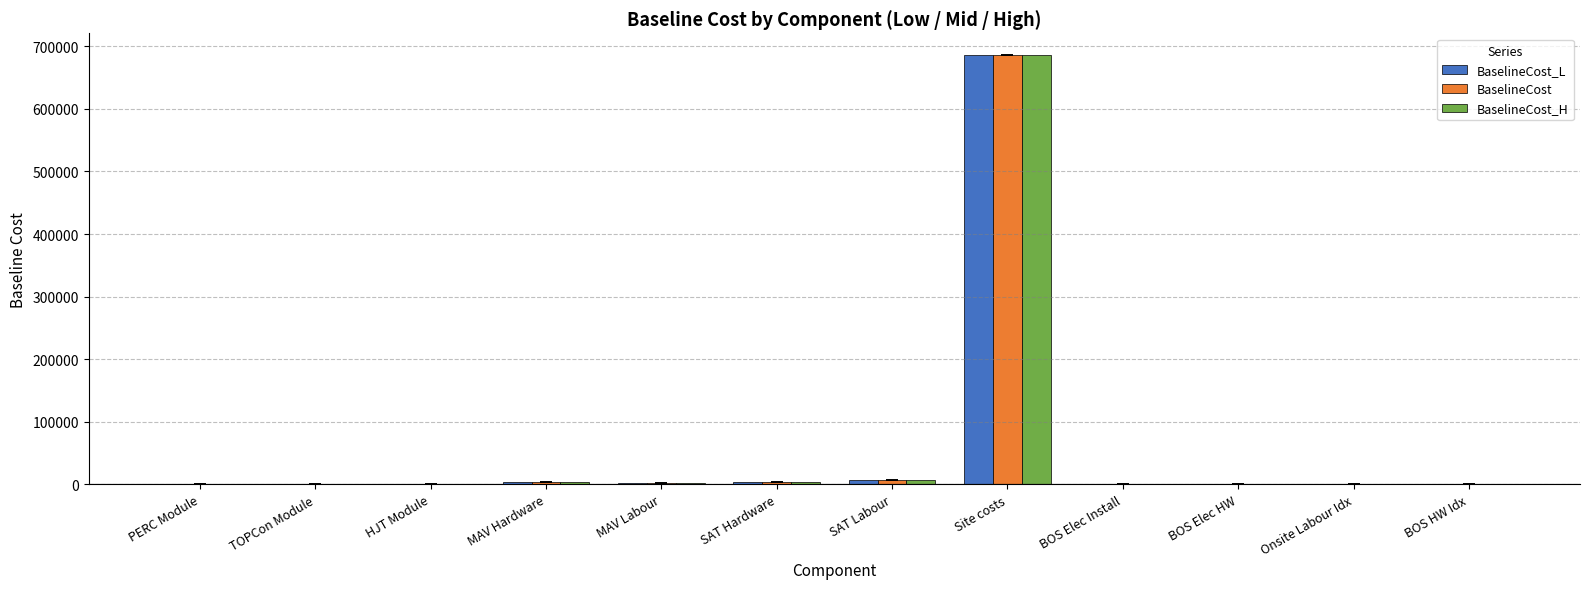

At which label does BaselineCost reach its peak?

Site costs